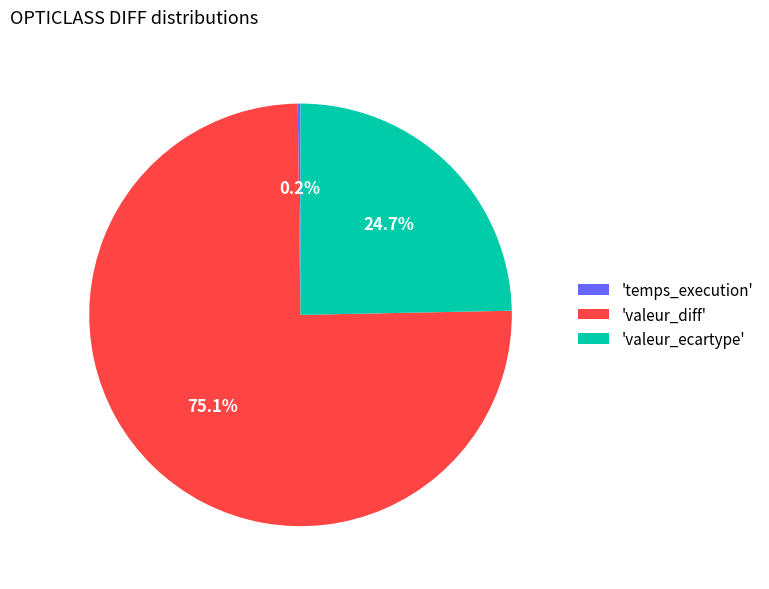

What portion of the pie excludes 'valeur_diff'?

24.9%